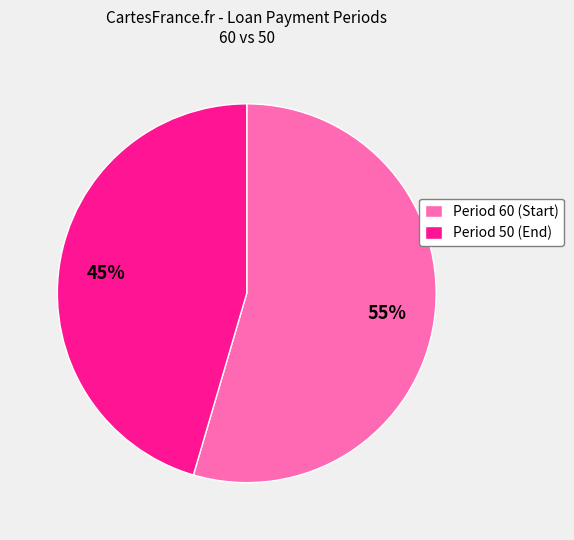

Between Period 60 (Start) and Period 50 (End), which is larger?

Period 60 (Start)